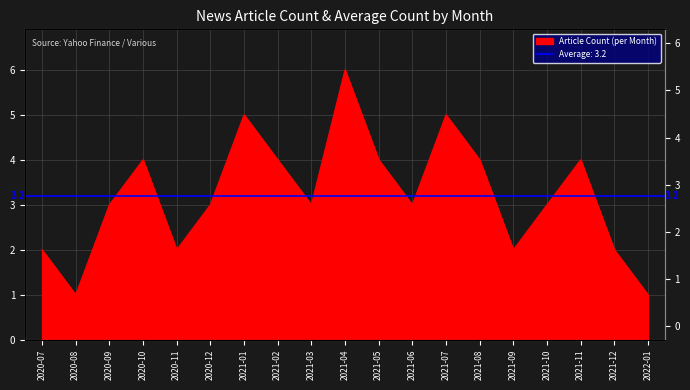

Where is the data nearest to the value 3?

2020-09